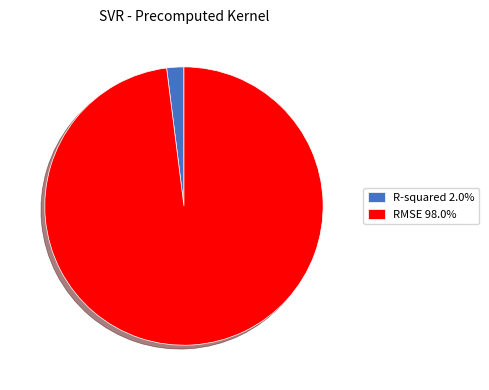

Is it true that RMSE is 98% of the pie?

True